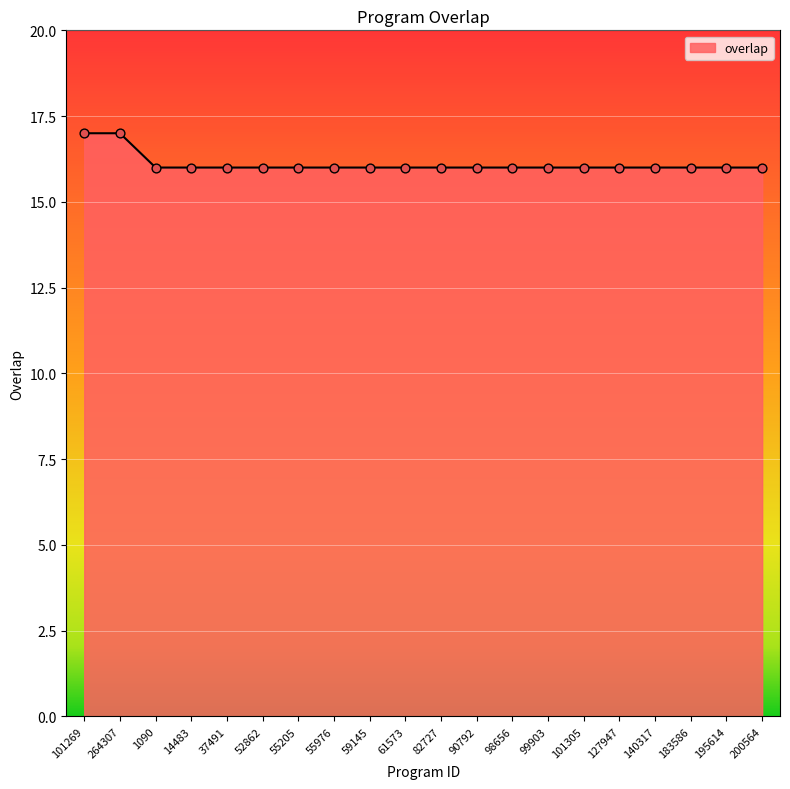

What is the ratio of the value at 1090 to the value at 61573?

1.0